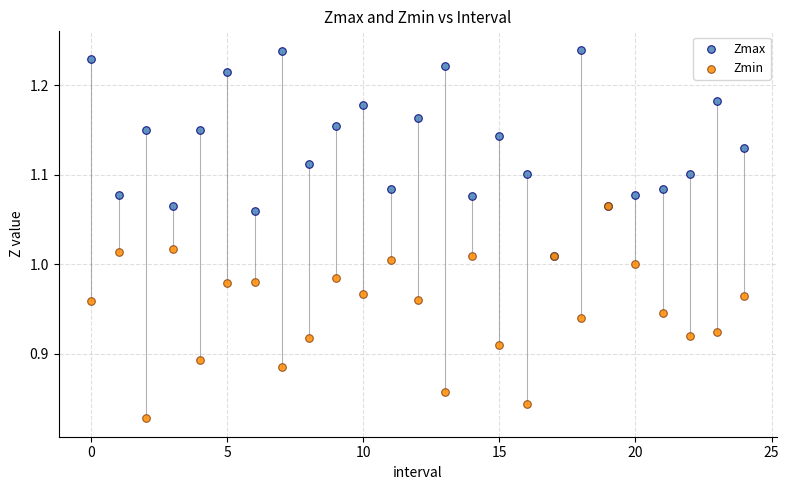

Which series contains the highest Y value?

Zmax